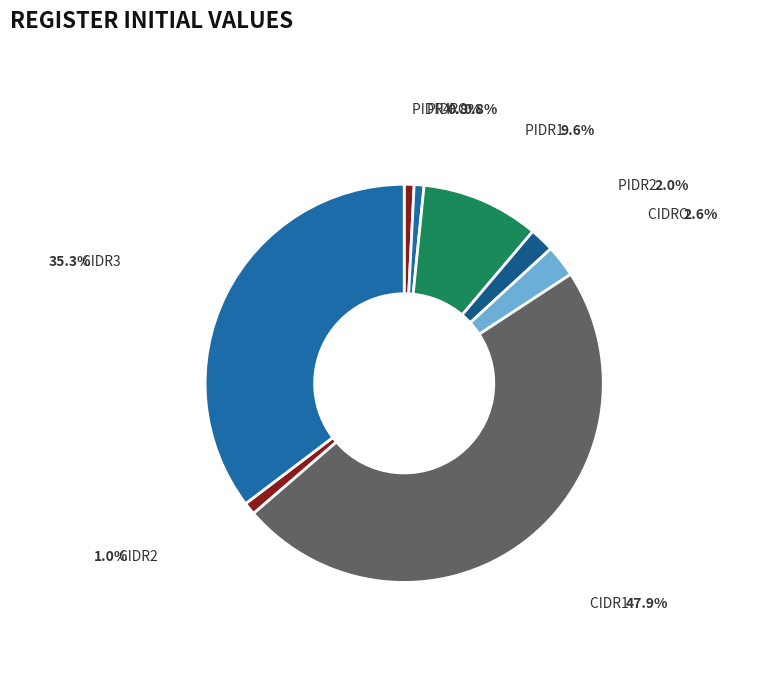

Combined, do PIDR4 and CIDR3 account for over 50%?

No